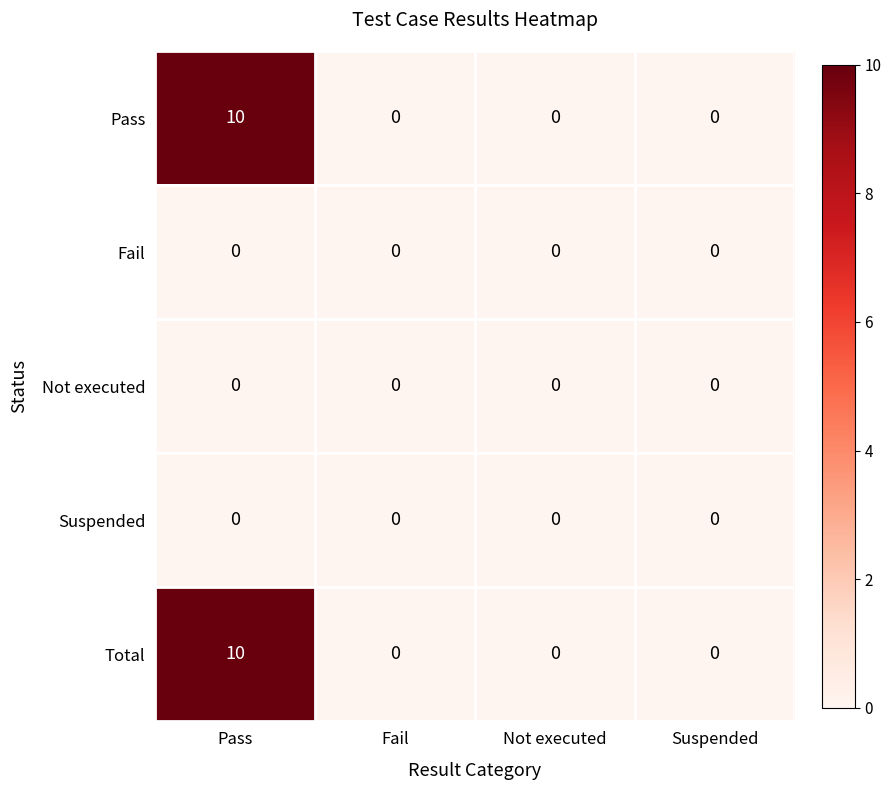

At which category is the sum across all series the highest?

Pass